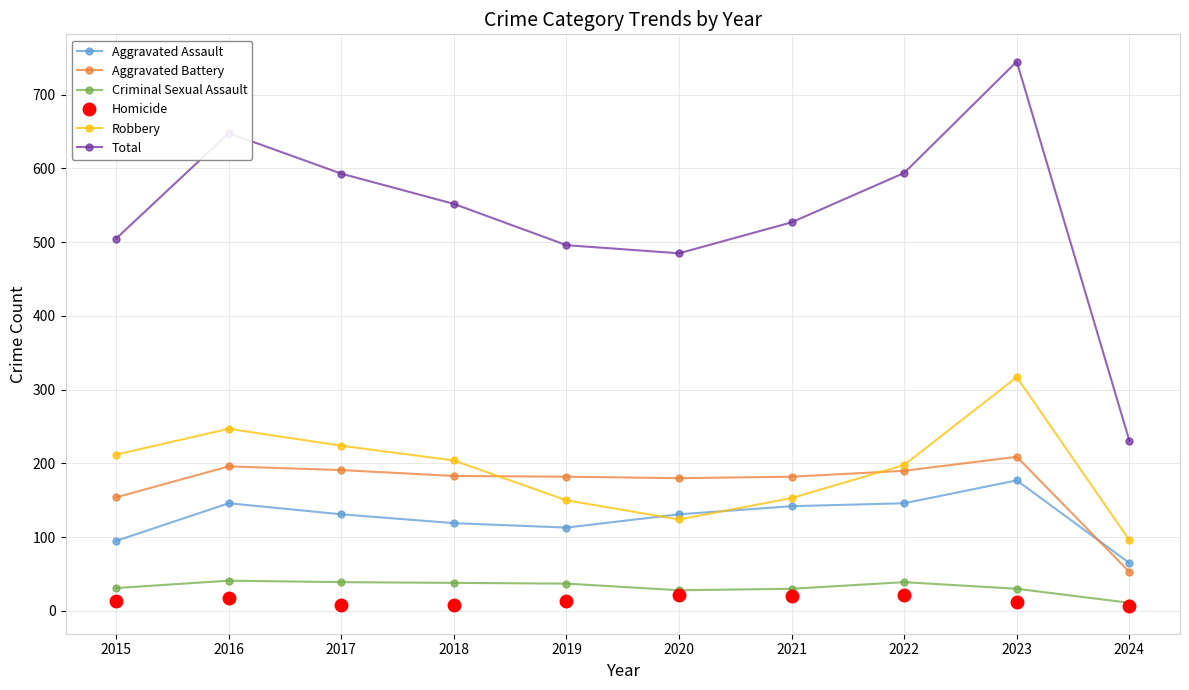

What is the value of the Aggravated Battery point at the 1st from the left?

154